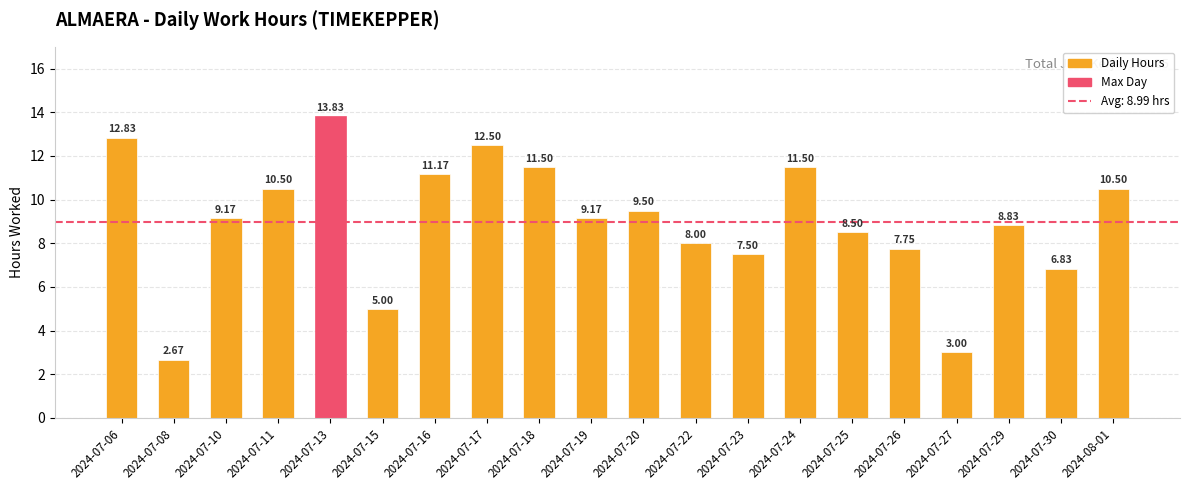

Between 2024-07-06 and 2024-07-11, which is larger?

2024-07-06